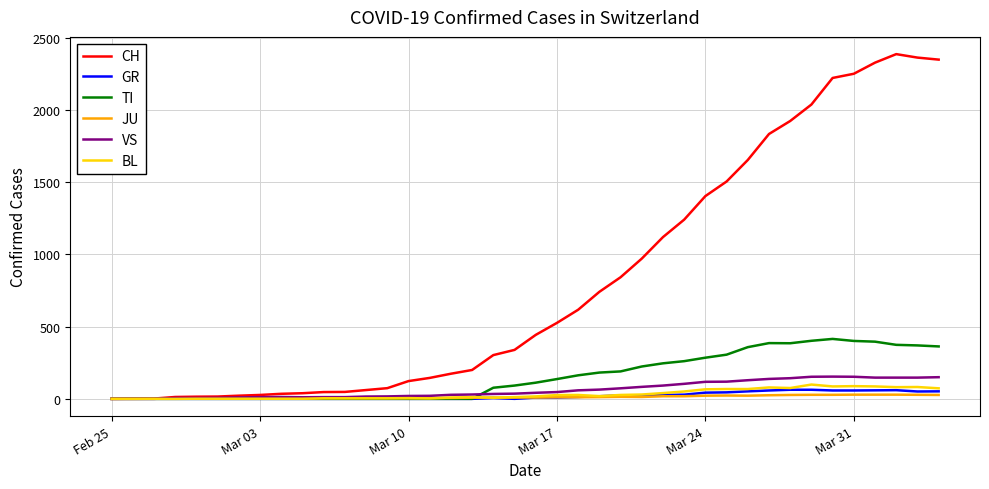

Which series has the largest total across all categories?

CH